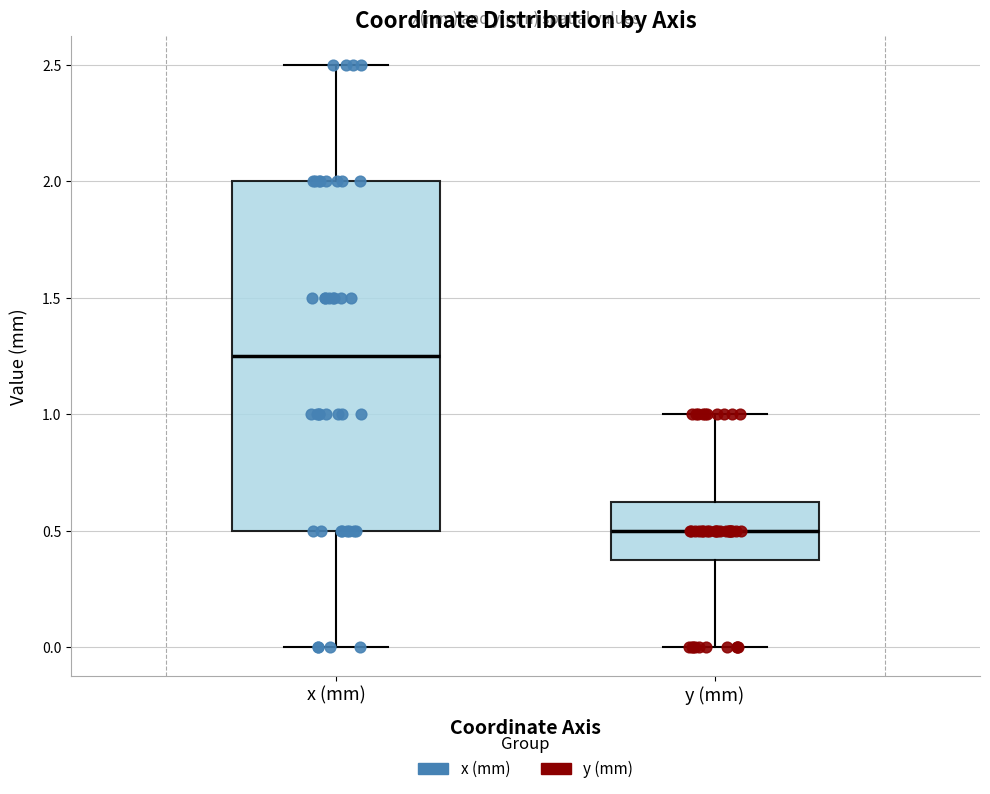

Reading left to right, transcribe this box plot: for each box, give where its median line is, the range the box spans, and where its two whiskers end, as read against the y-axis. The values are not printed on the chart, so give them approximately, as read against the axis.

x (mm): median 1.25, box 0.50 to 2.00, whiskers 0.00 to 2.50
y (mm): median 0.50, box 0.40 to 0.65, whiskers 0.00 to 1.00